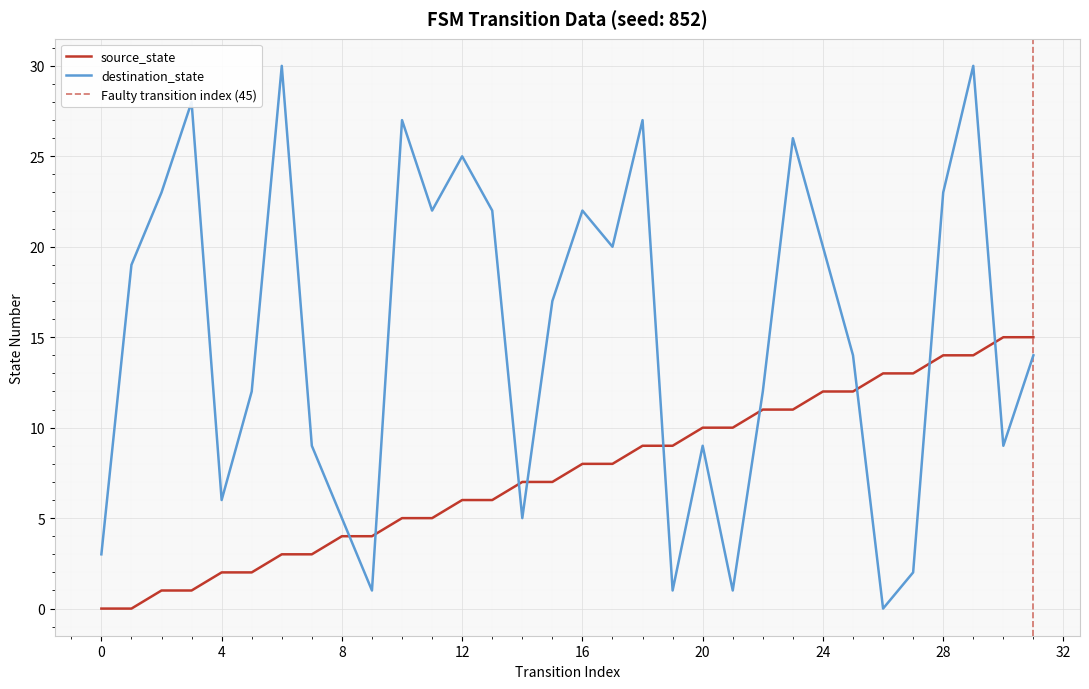

What is the value of the source_state point at the 32nd from the left?

15